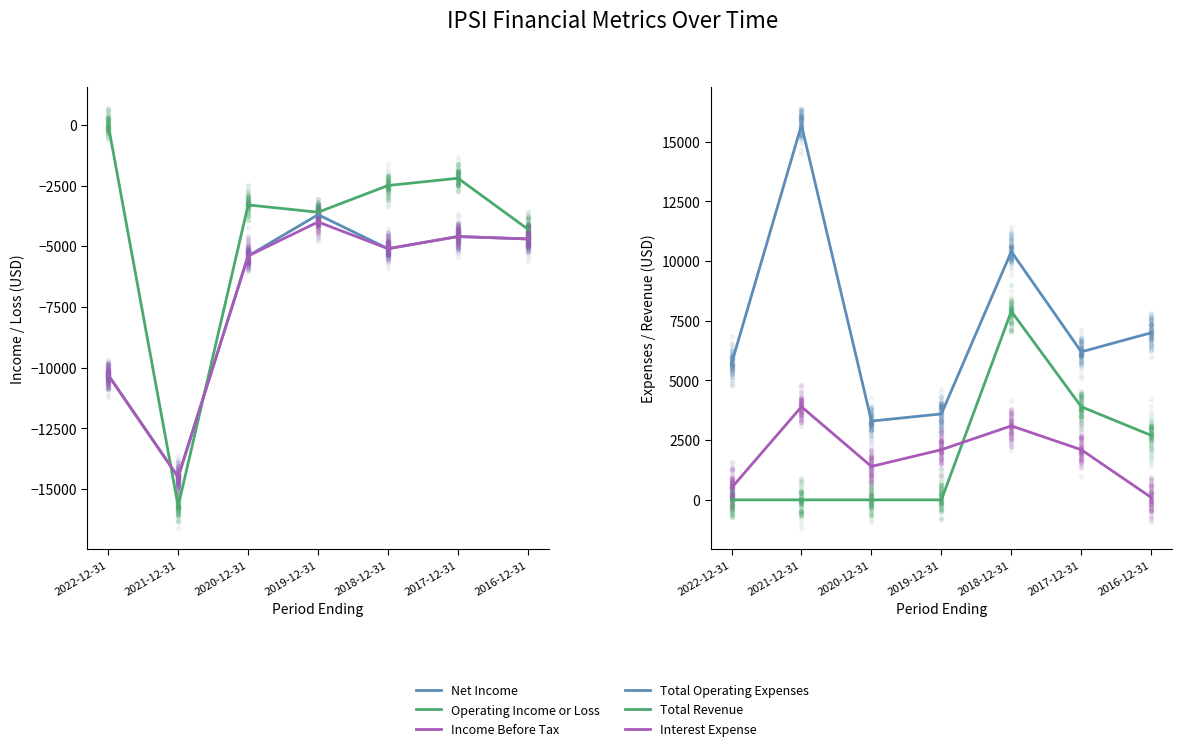

What are all the series names shown in the legend?

Net Income, Operating Income or Loss, Income Before Tax, Total Operating Expenses, Total Revenue, Interest Expense